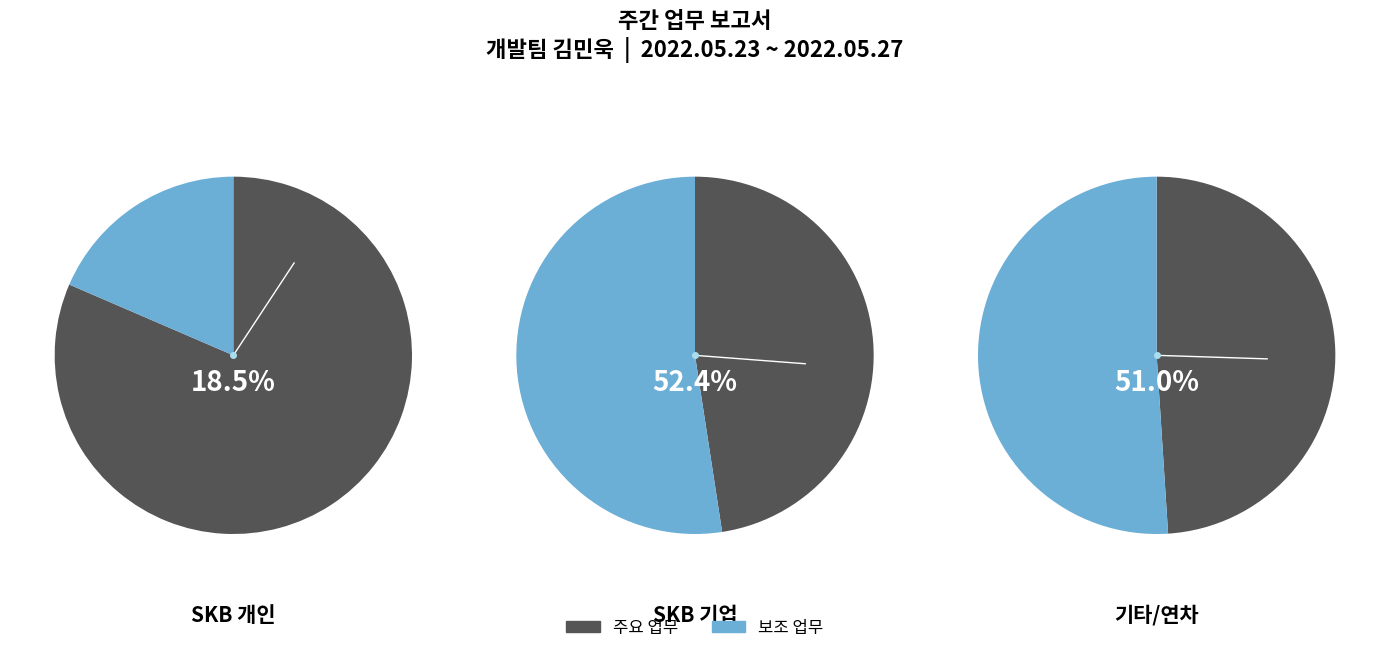

Is it true that 연차 is 30% of the pie?

False